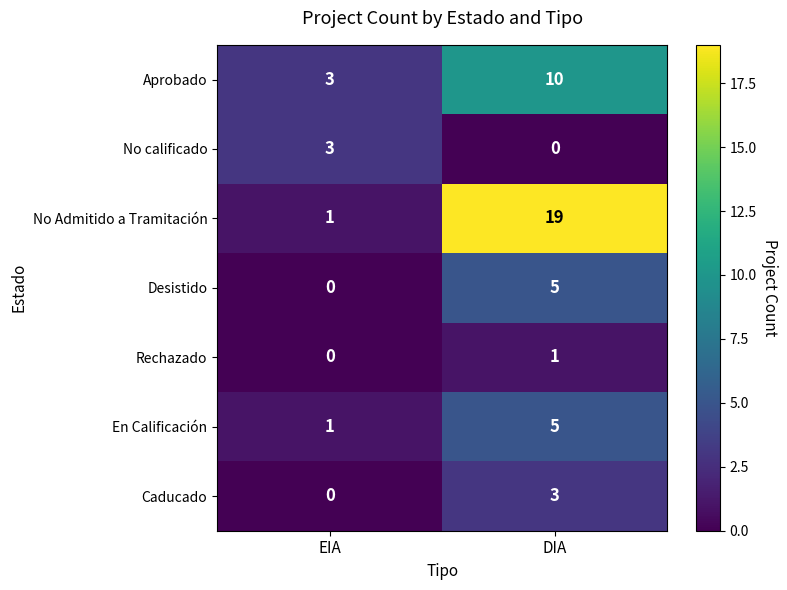

Read the No calificado value at EIA.

3